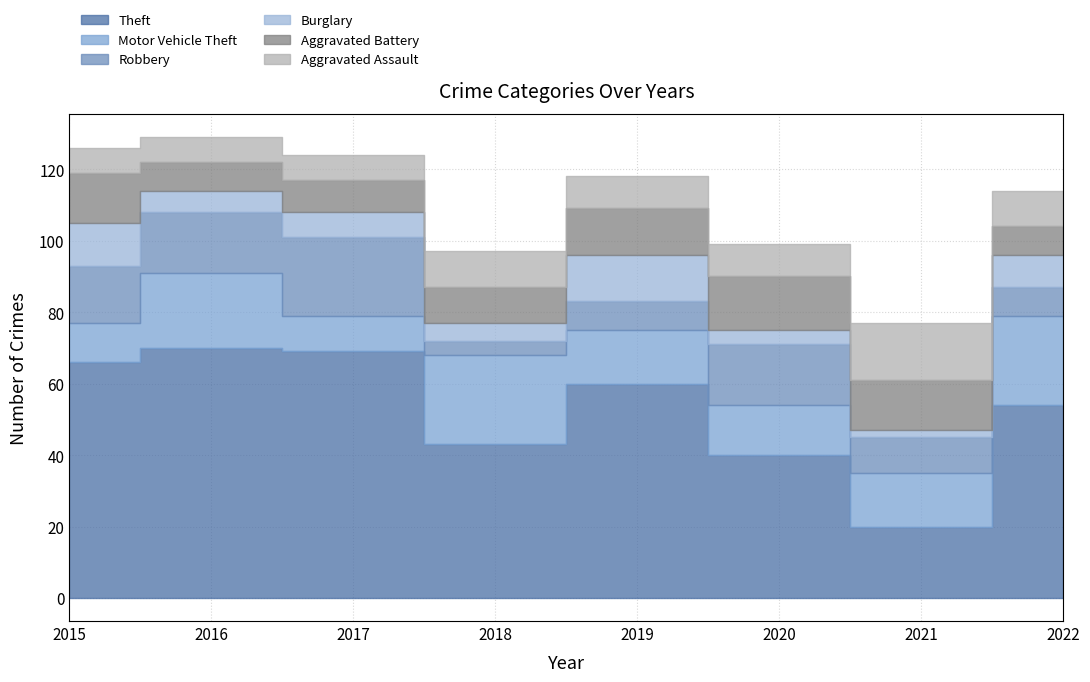

True or false: Aggravated Battery has a value of 14 at 2015.

True